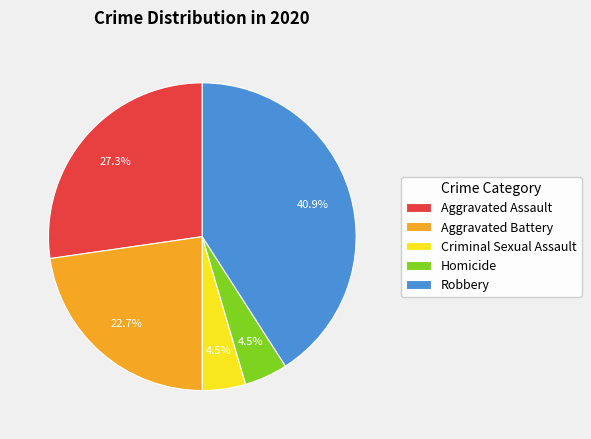

Does Robbery represent more than half of the total?

No